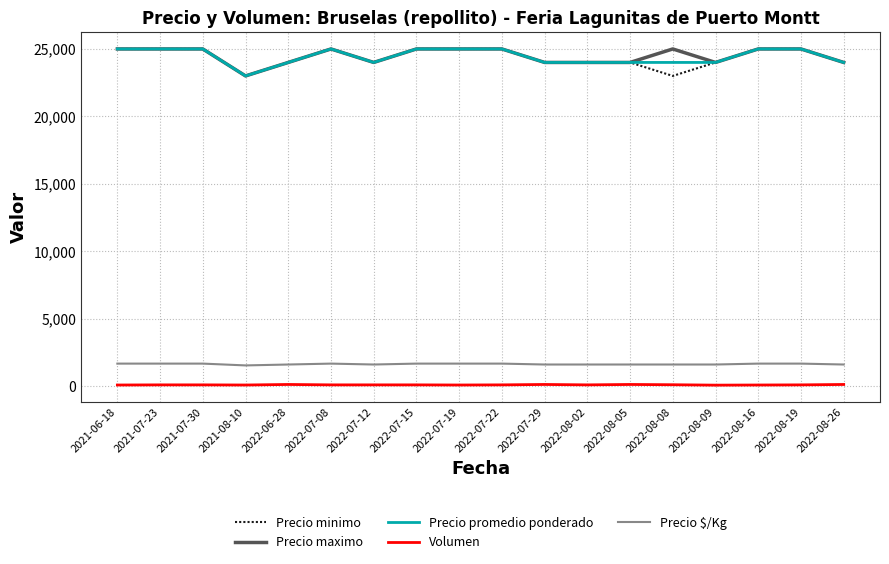

What is the difference between the Volumen values at 2022-07-19 and 2022-08-26?

40